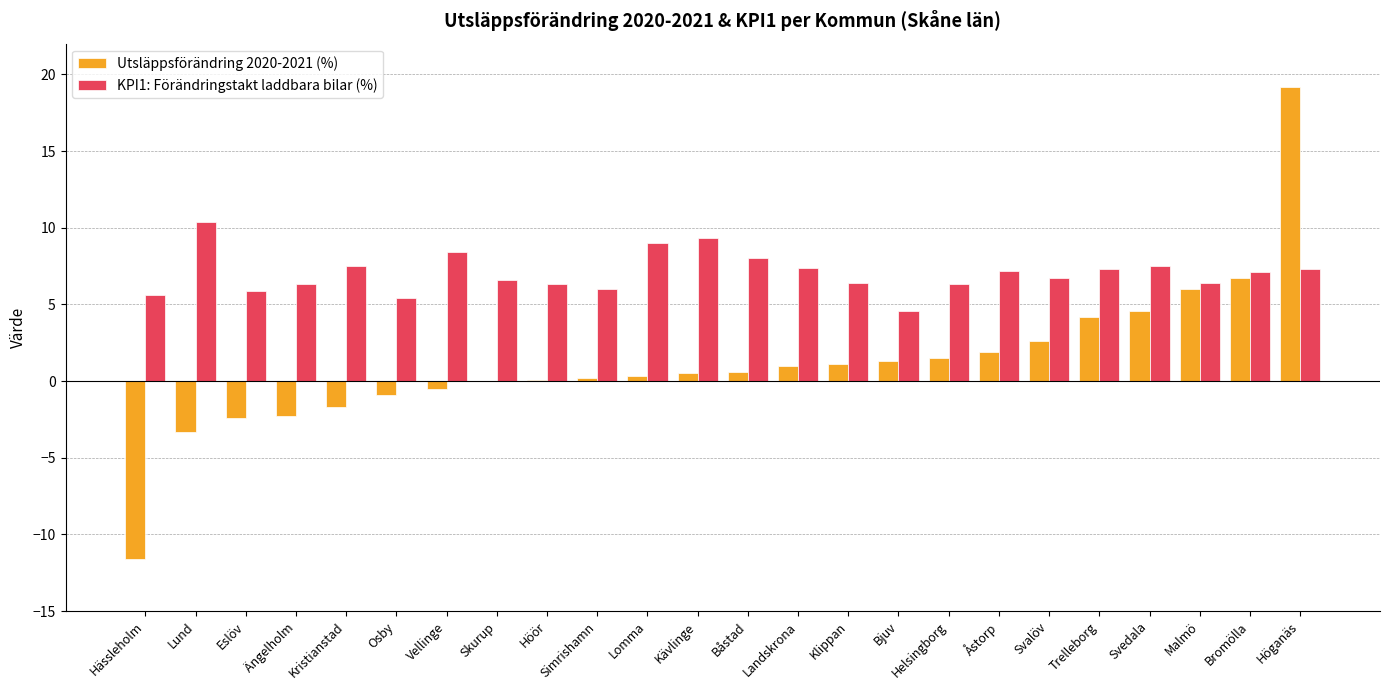

Is the value of KPI1: Förändringstakt laddbara bilar (%) at Lomma greater than the value of Utsläppsförändring 2020-2021 (%) at Svalöv?

Yes